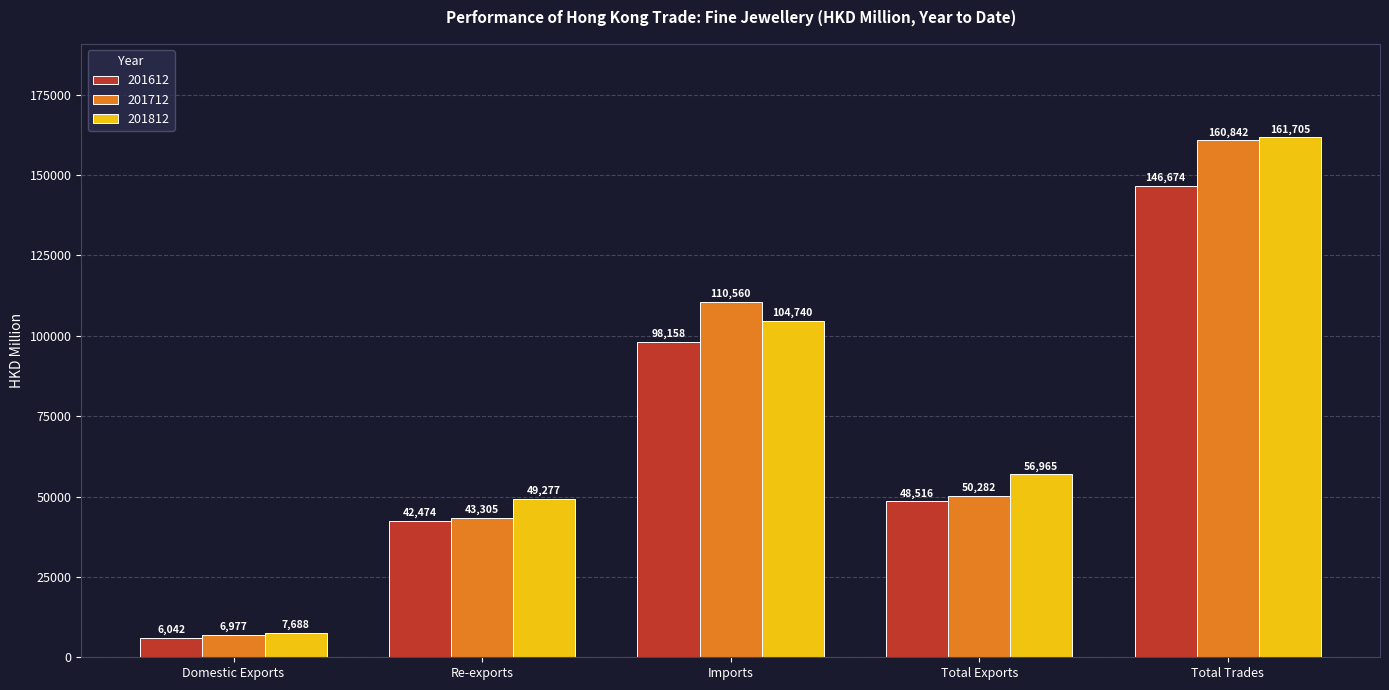

Where does the 201712 series first go above 50282?

Imports